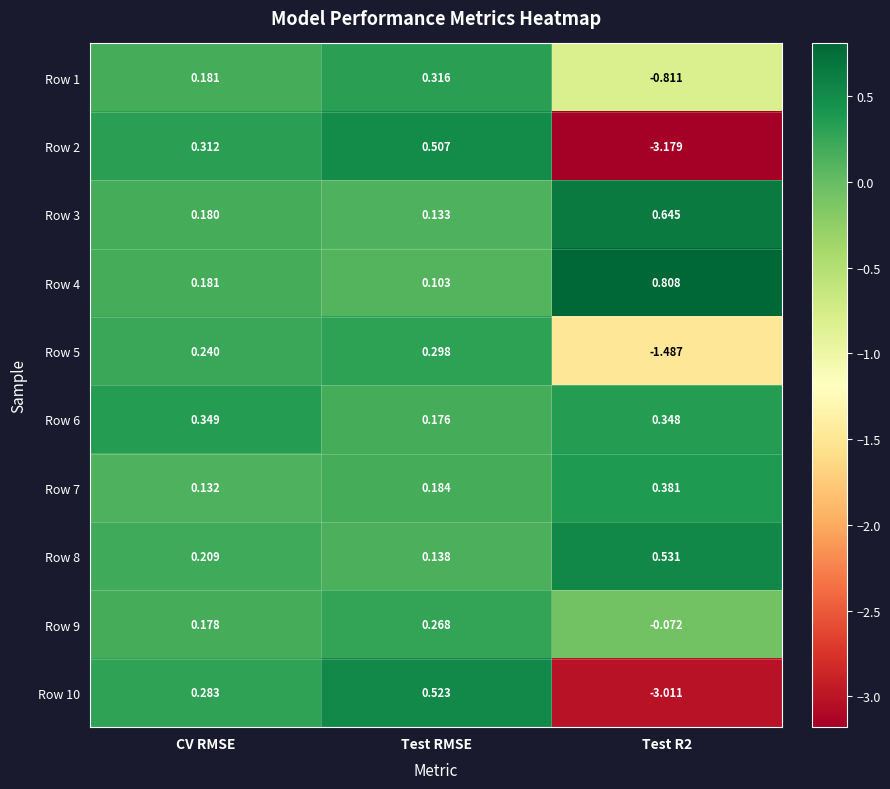

At which category is the sum across all series the highest?

Test RMSE